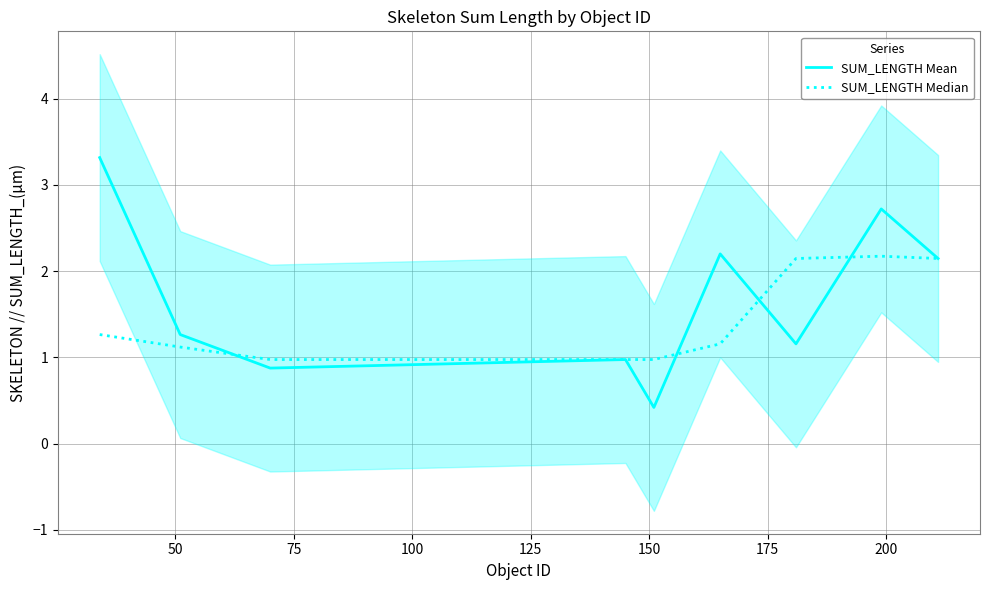

Where do SUM_LENGTH Median and SUM_LENGTH Mean first cross each other?

50 and 75